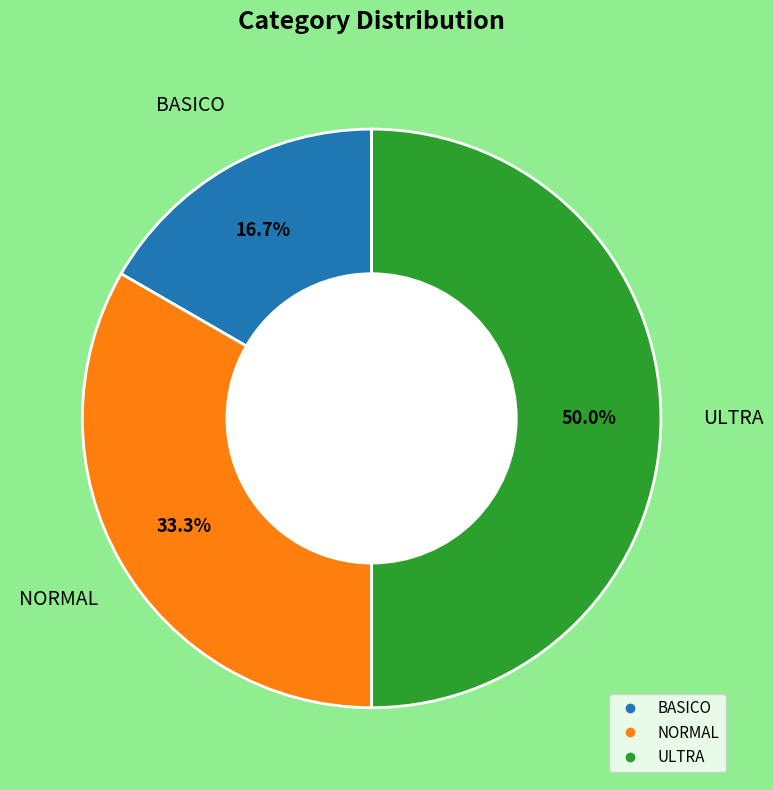

To the nearest percent, what percentage of the pie is NORMAL?

33%